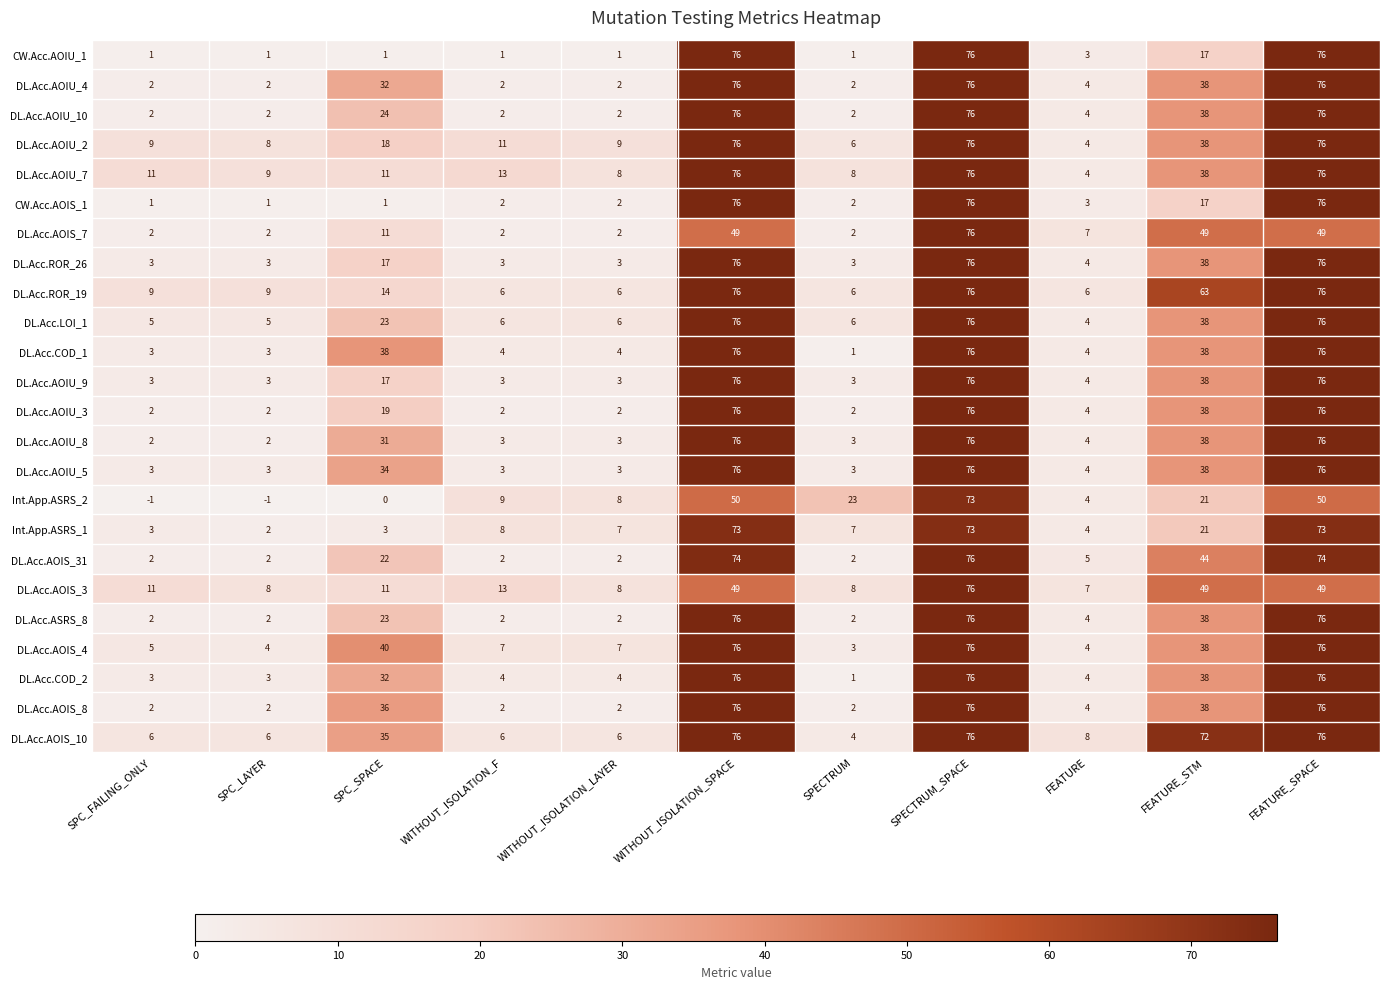

What value does the DL.Acc.AOIU_10 series have at WITHOUT_ISOLATION_SPACE, to the nearest 5?

75